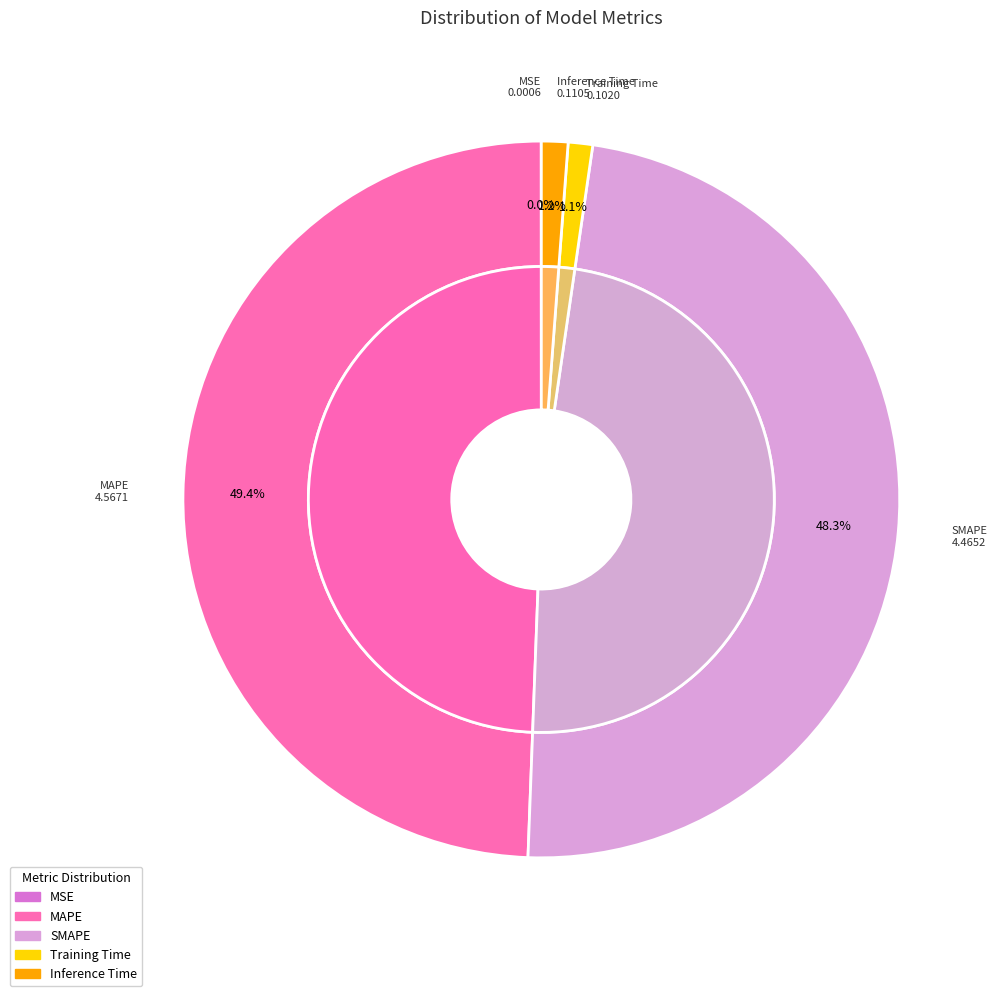

How many slices are in this pie chart?

5